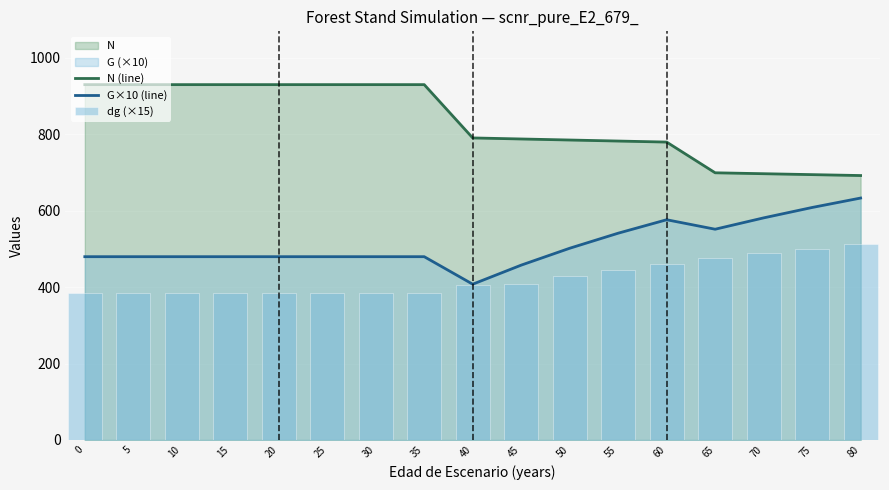

What is the difference between the second highest and minimum values in the dg (×15) series?

116.6